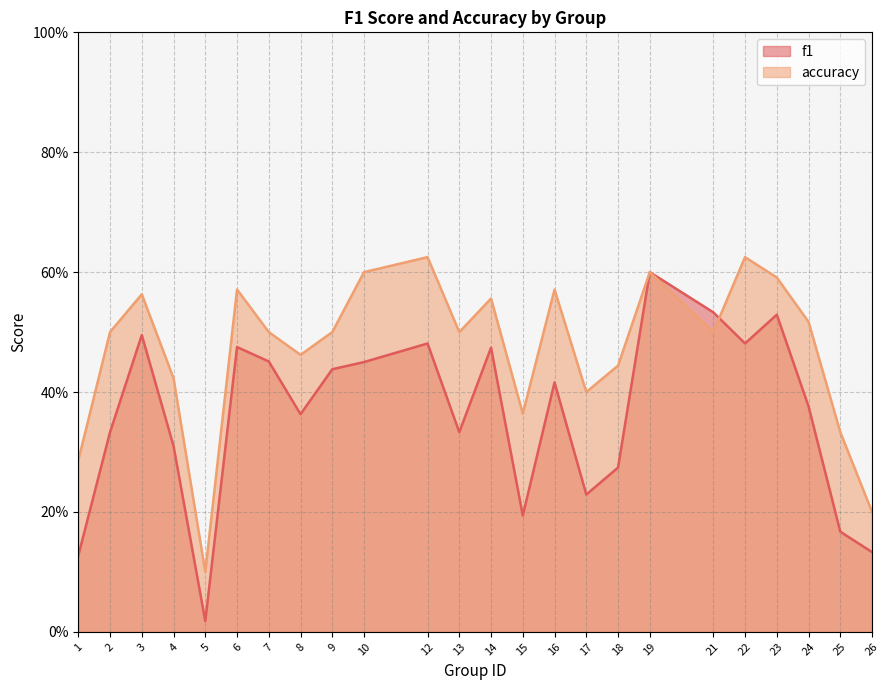

Reading right to left, what are all the values shown in this chart?

f1: 0.1	0.2	0.4	0.5	0.5	0.5	0.6	0.3	0.2	0.4	0.2	0.5	0.3	0.5	0.5	0.4	0.4	0.5	0.5	0.0	0.3	0.5	0.3	0.1
accuracy: 0.2	0.3	0.5	0.6	0.6	0.5	0.6	0.4	0.4	0.6	0.4	0.6	0.5	0.6	0.6	0.5	0.5	0.5	0.6	0.1	0.4	0.6	0.5	0.3